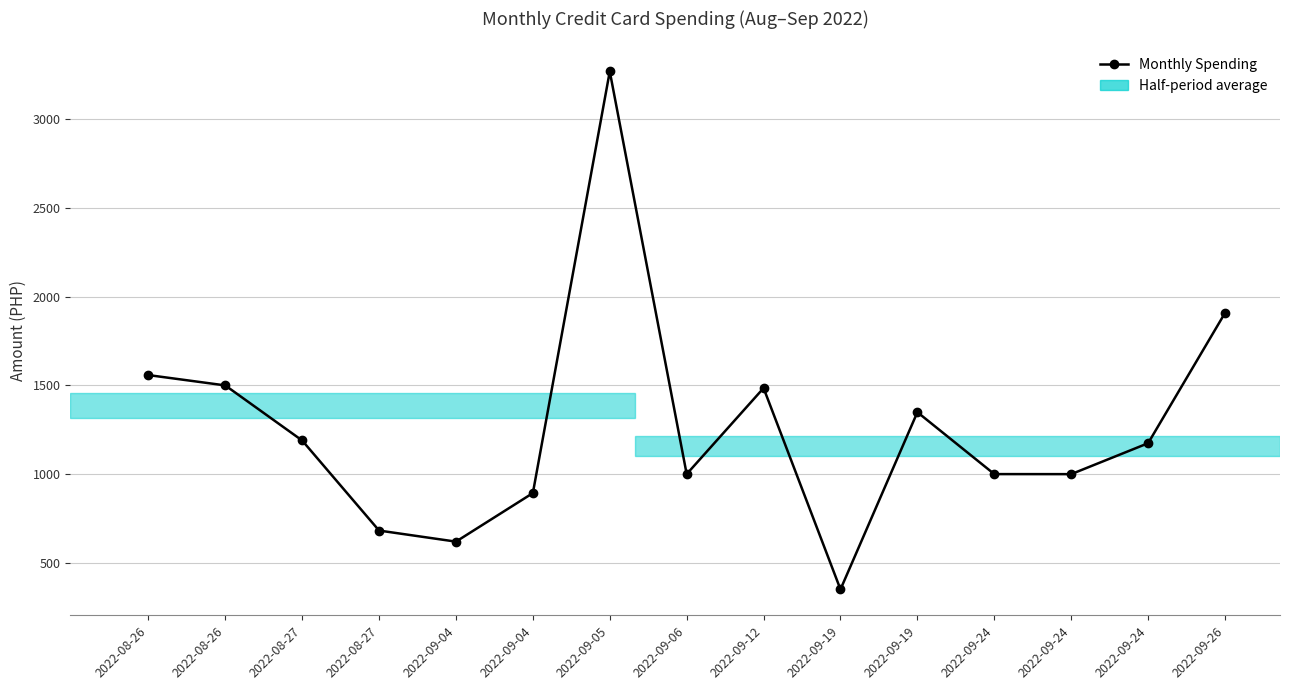

List the labels in order of value, largest first.

2022-09-05, 2022-09-26, 2022-08-26, 2022-08-26, 2022-09-12, 2022-09-19, 2022-08-27, 2022-09-24, 2022-09-06, 2022-09-24, 2022-09-24, 2022-09-04, 2022-08-27, 2022-09-04, 2022-09-19